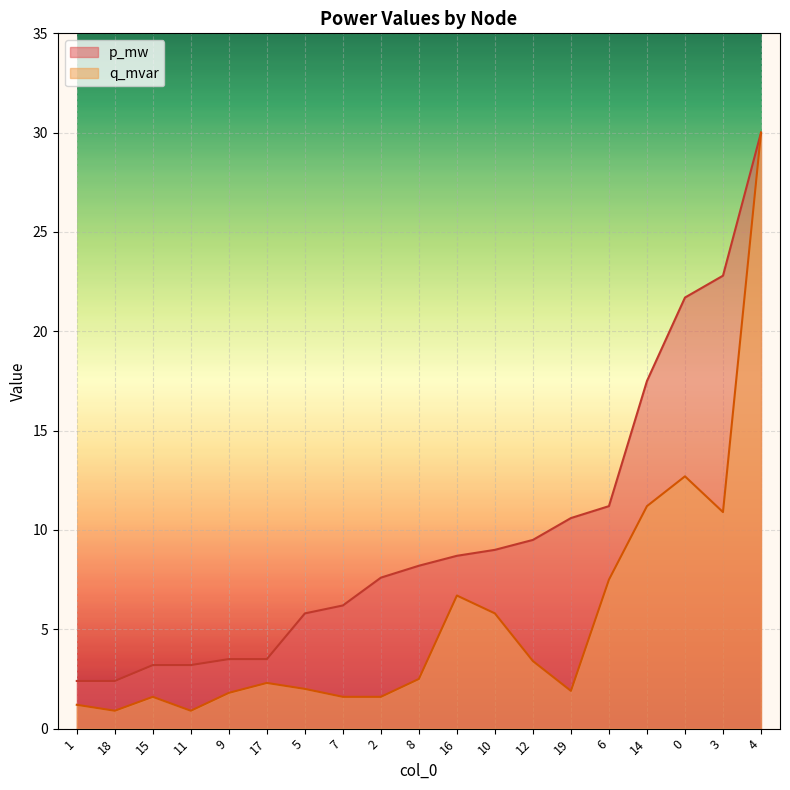

Which category has the lowest value in the p_mw series?

1